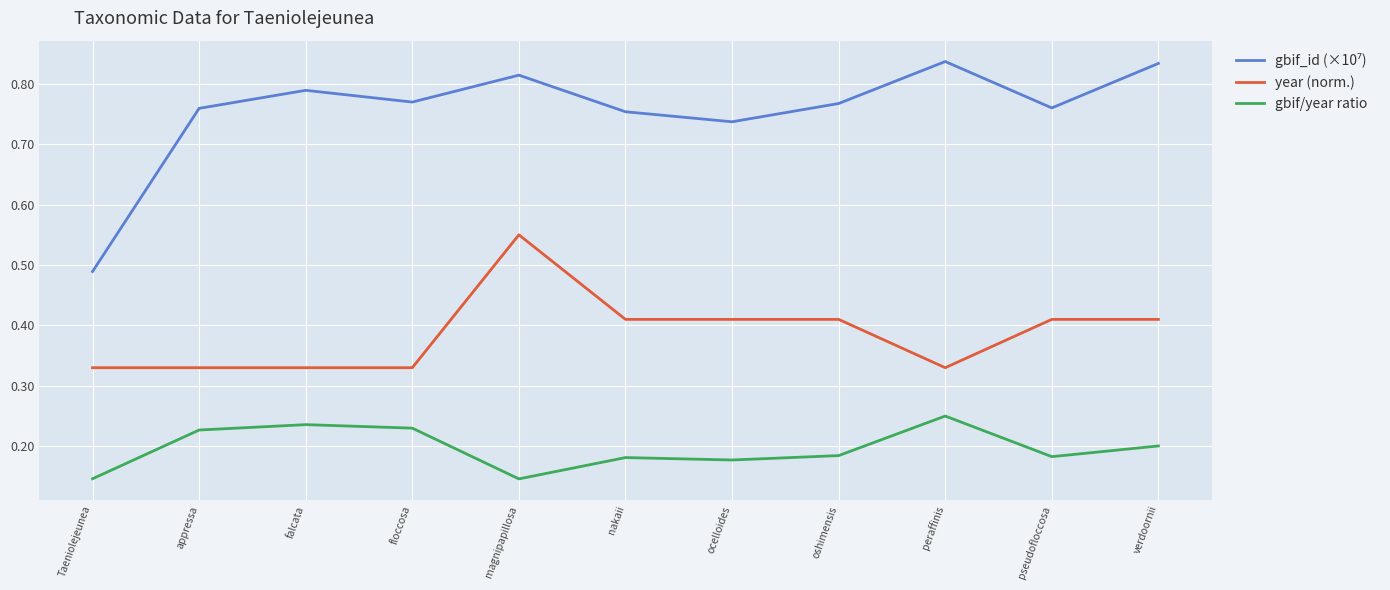

True or false: gbif/year ratio has a value of 0.2 at ocelloides.

True